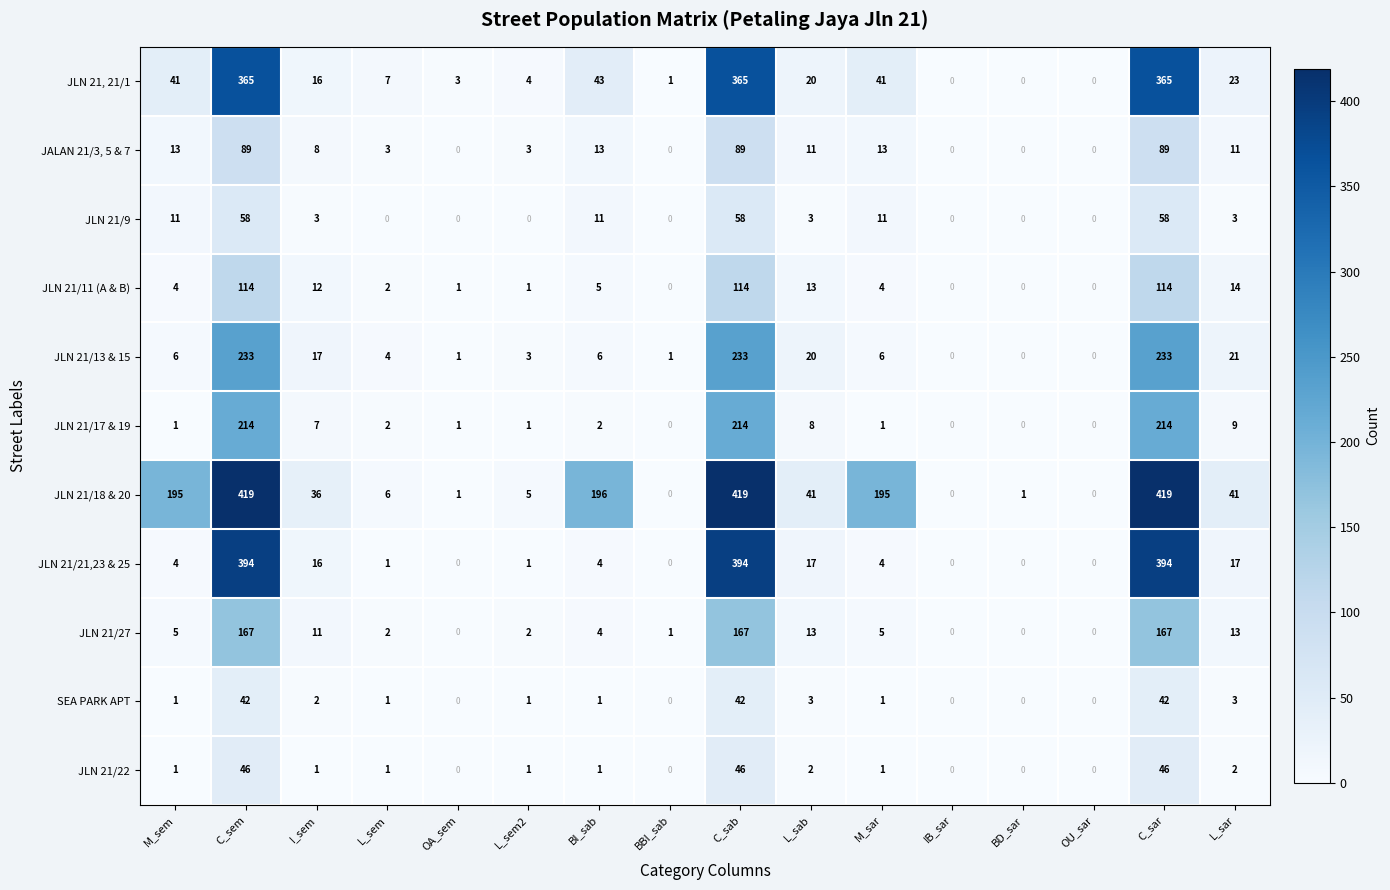

At how many categories does at least one series exceed 312?

3